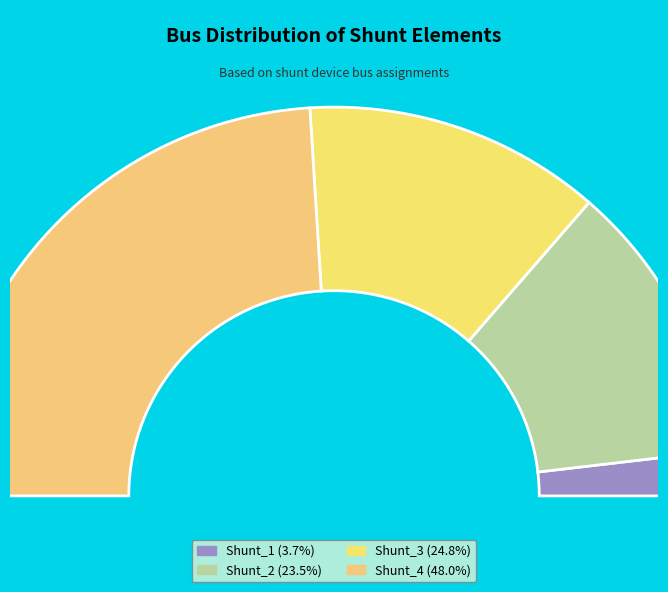

Count the number of slices in the pie.

4